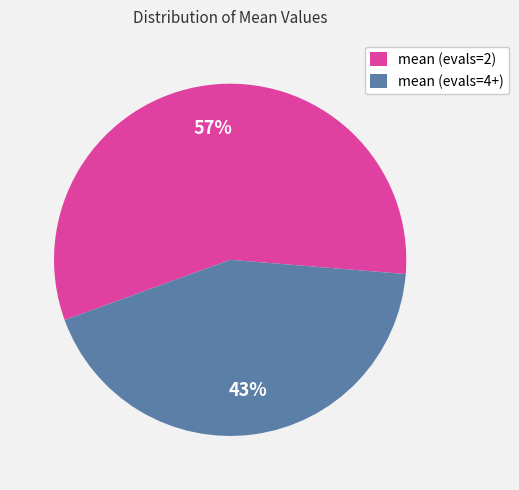

To the nearest percent, what percentage of the pie is mean (evals=2)?

57%